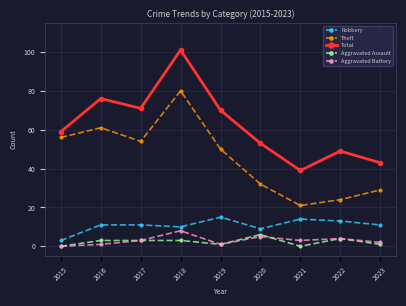

The Aggravated Assault series shows 1 at 2023. True or false?

True